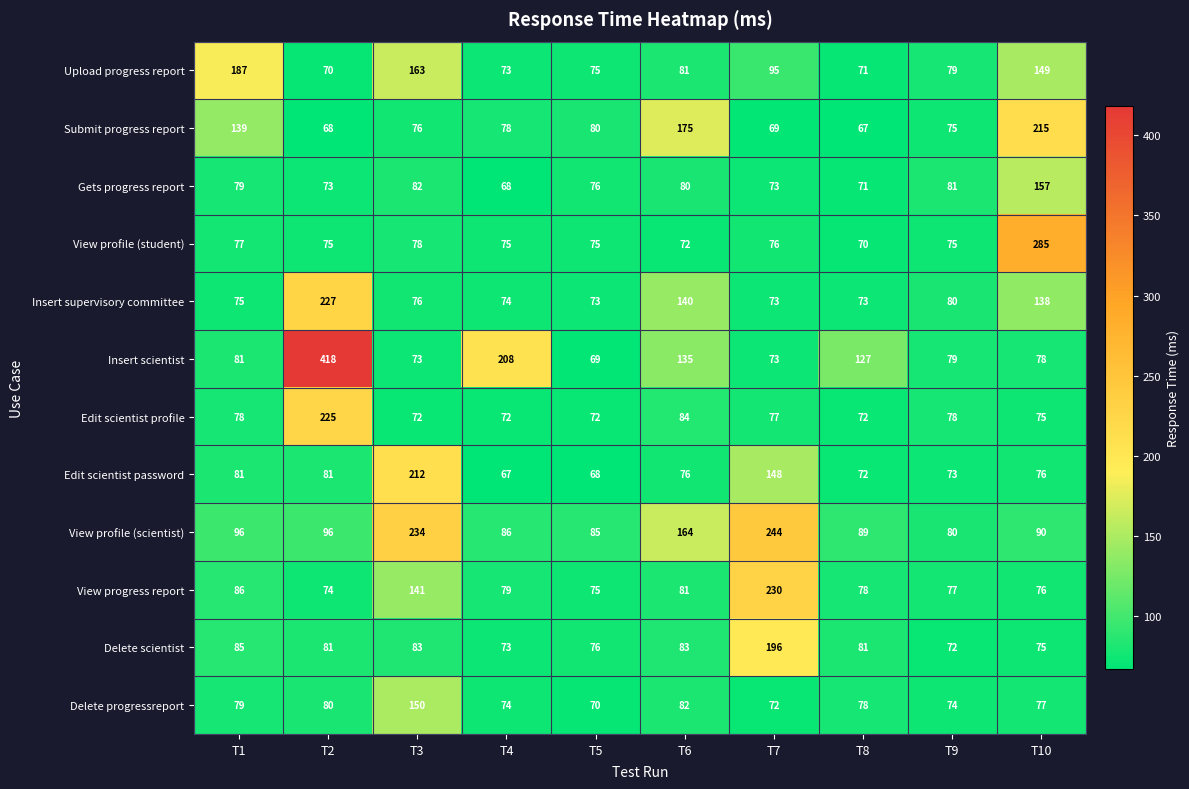

The Upload progress report series shows 75 at T5. True or false?

True